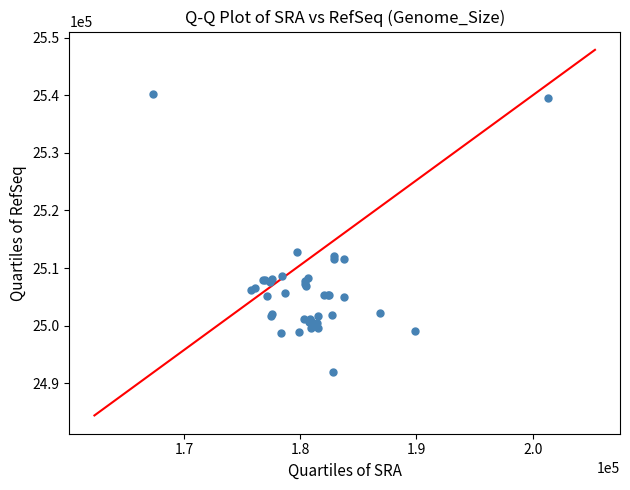

What Y value in the scatter plot is closest to 2516076?

2512808